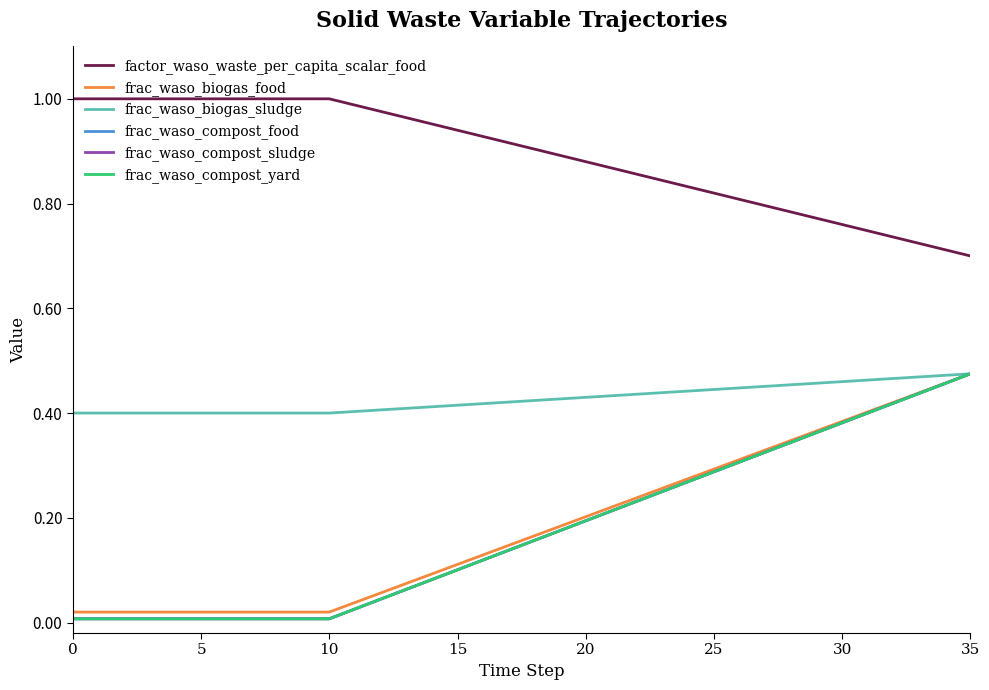

What is the sum of all factor_waso_waste_per_capita_scalar_food values?

32.1